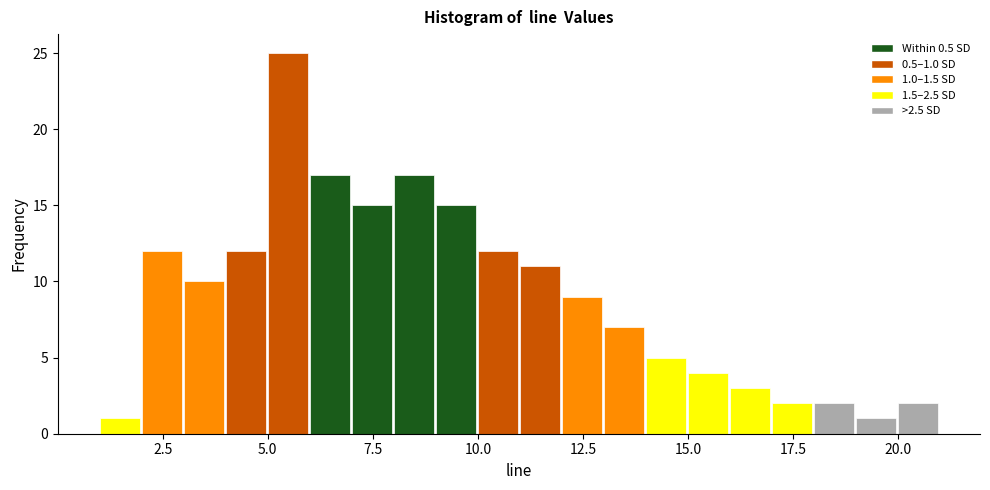

Around what value on the x-axis is the tallest bar? Give the approximate position of its centre, as read against the axis.

5.5